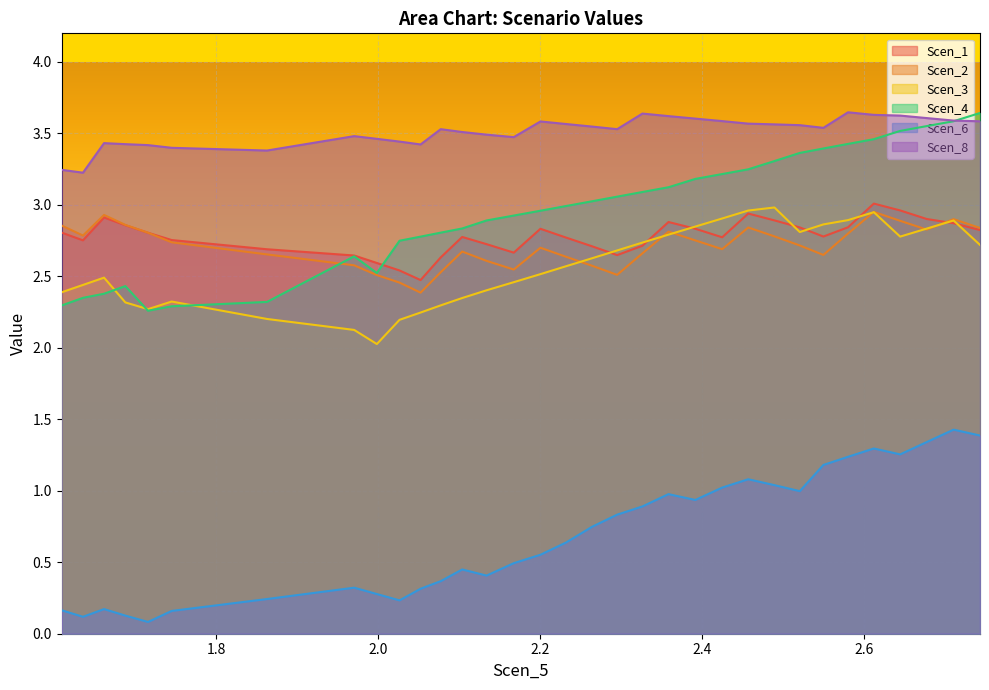

What is the minimum value for Scen_4?

2.3